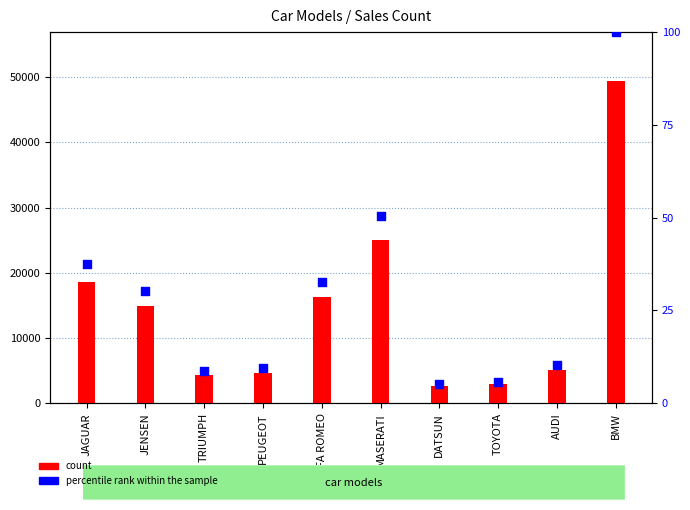

Is the value of percentile rank within the sample at PEUGEOT greater than the value of count at ALFA ROMEO?

No